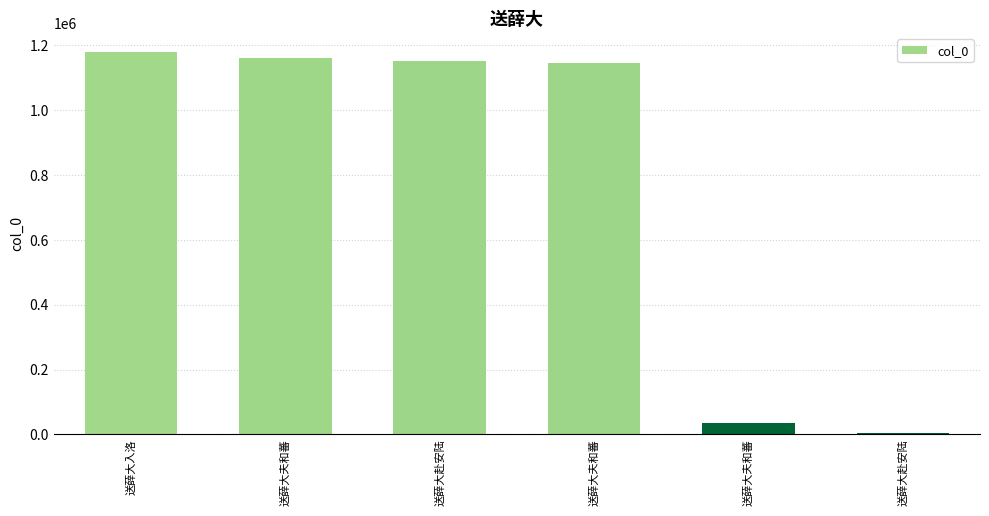

What is the sum of the values at 送薛大赴安陆 and 送薛大夫和蕃?

2312481